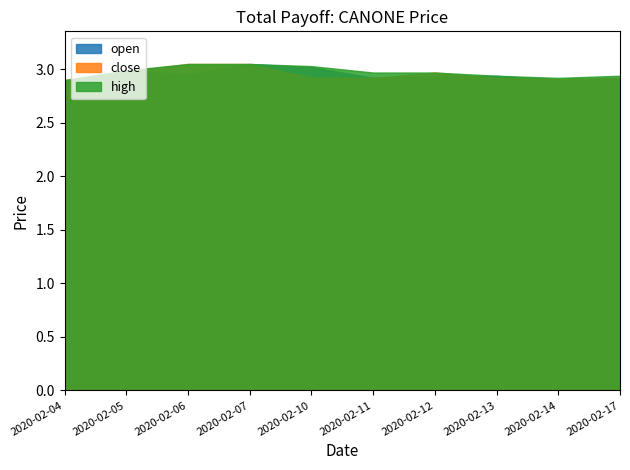

What is the total value across all series at 2020-02-07?

9.1